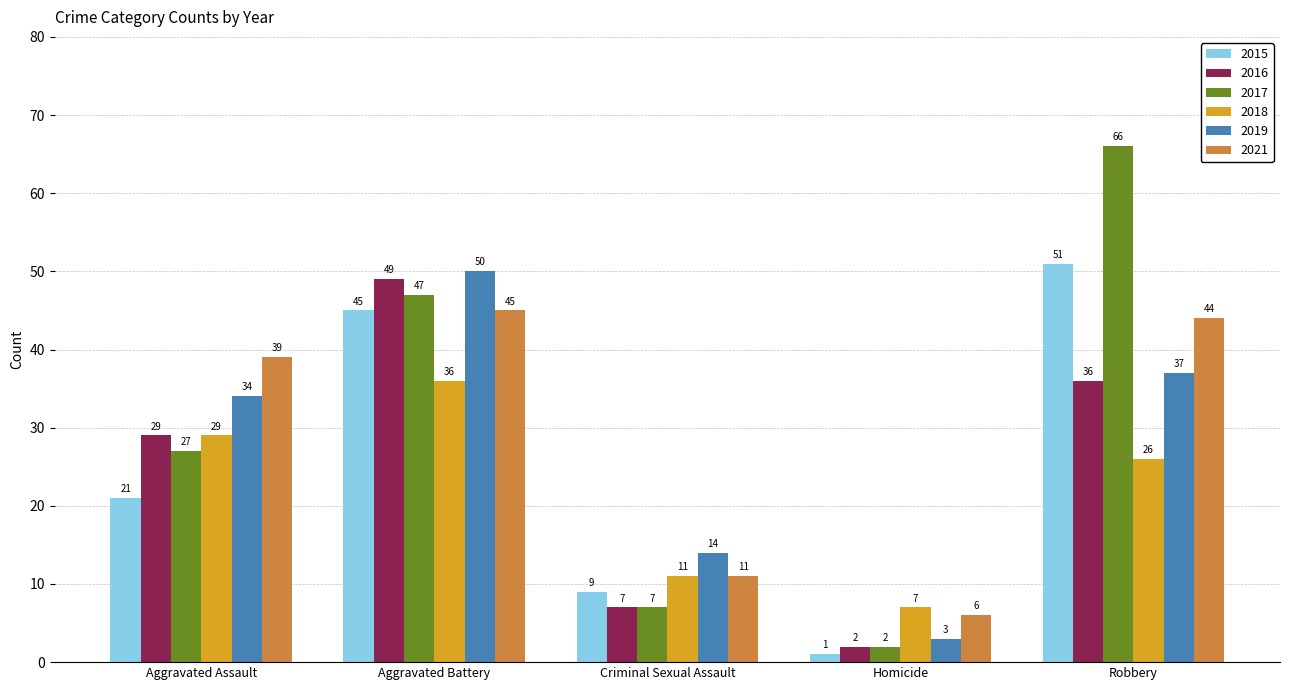

What is the difference between the second highest and second lowest values in the 2015 series?

36